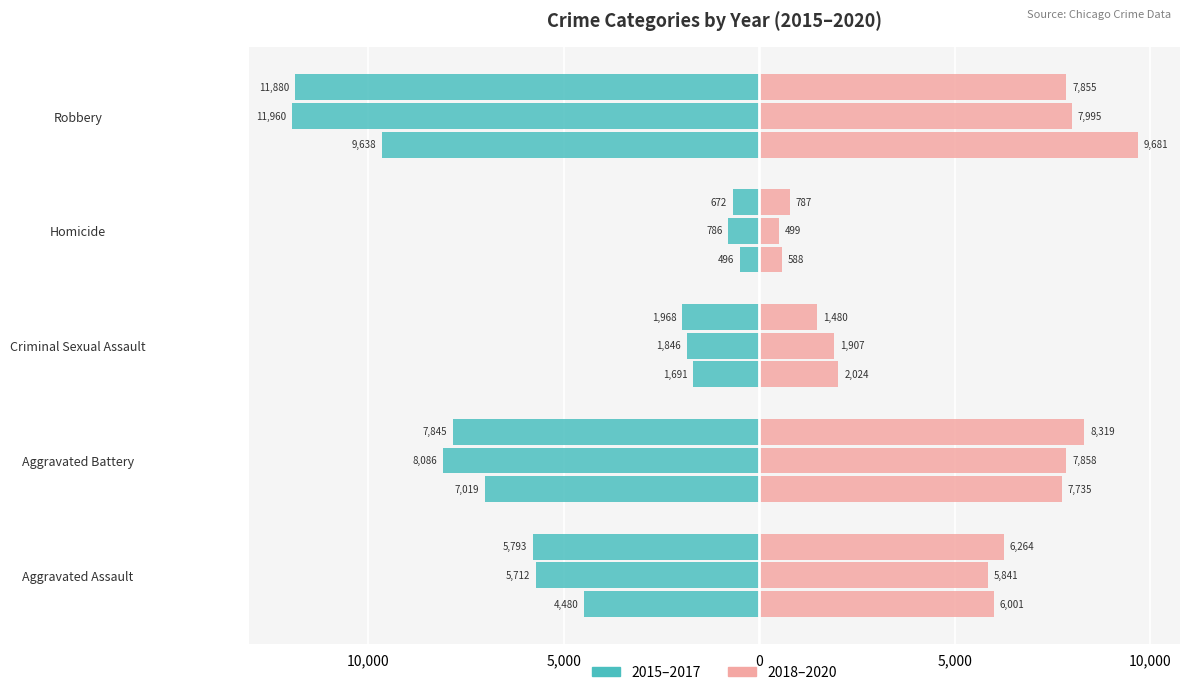

What is the smallest value displayed?

-11960